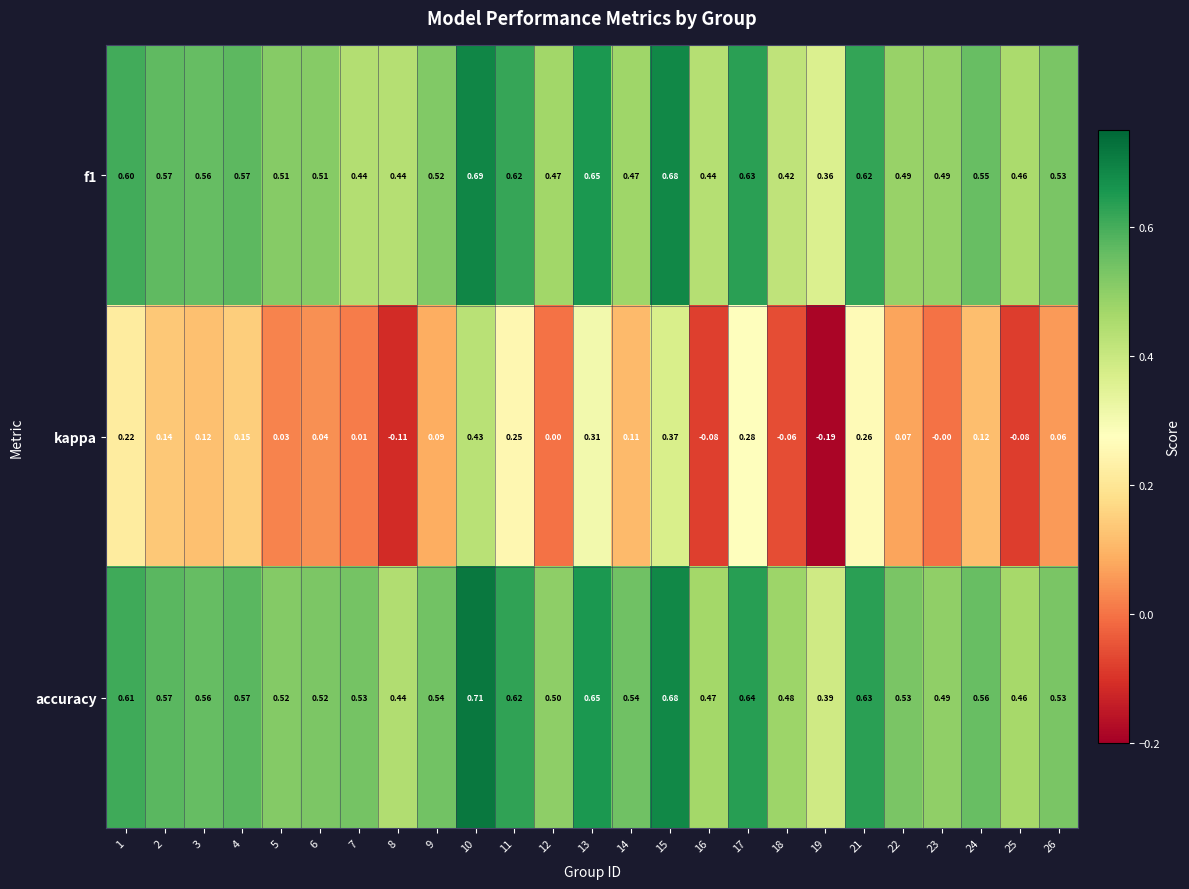

Between 6 and 17, which series saw the biggest shift?

kappa